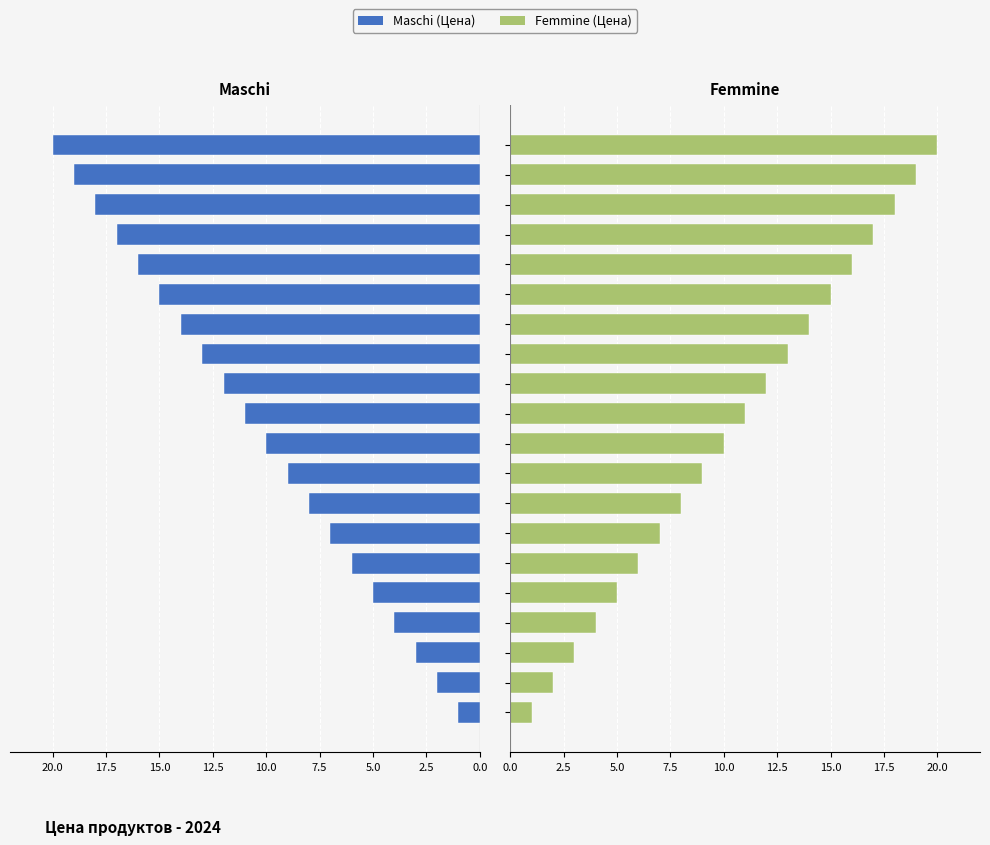

What is the sum of all Maschi values?

210